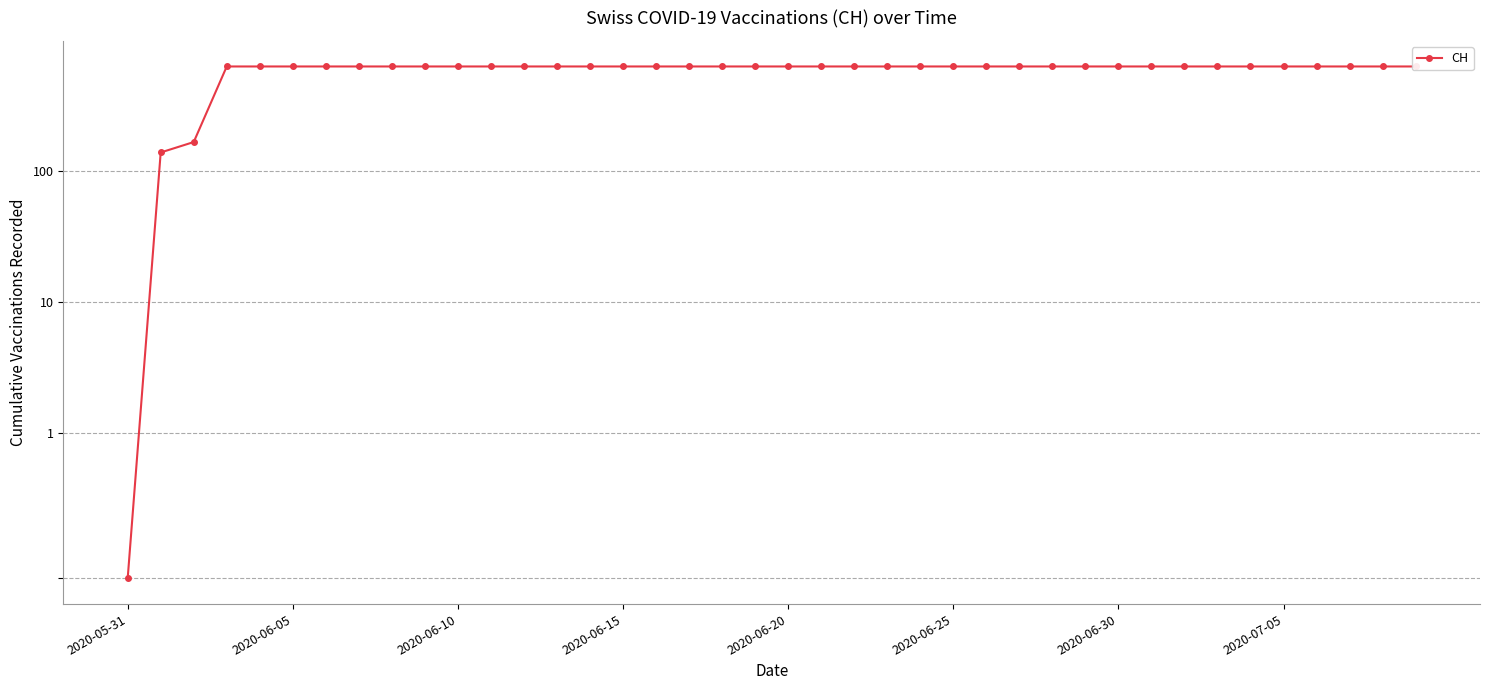

True or false: the data shows 1038 at 34.

False